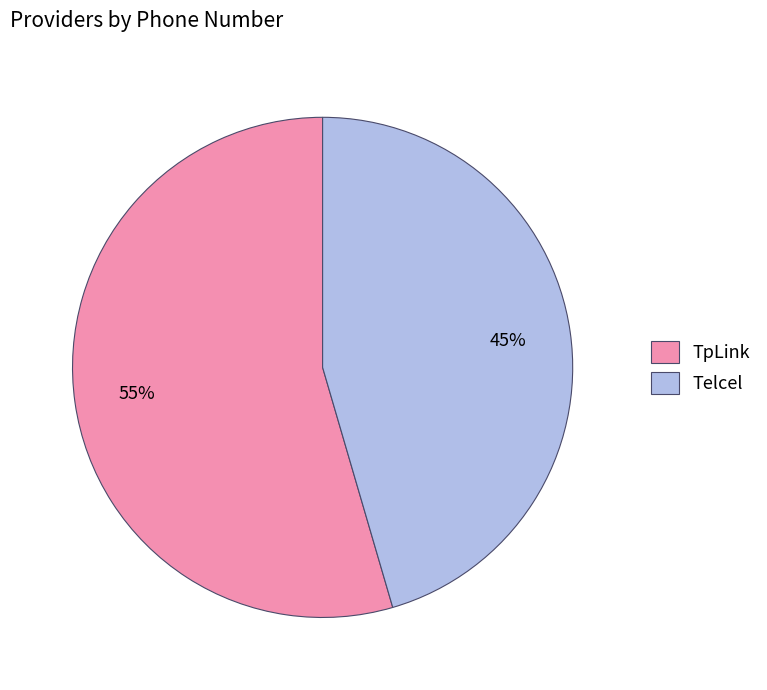

Which category has the biggest portion of the pie?

TpLink